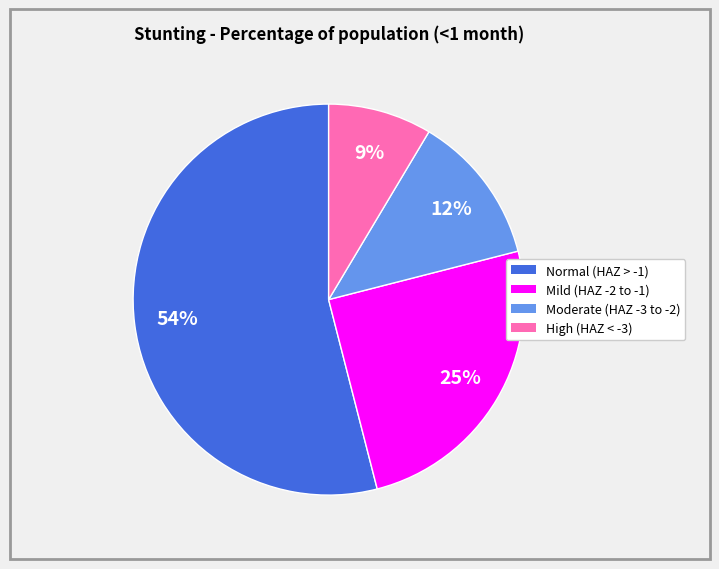

To the nearest percent, what is the average slice percentage?

25%